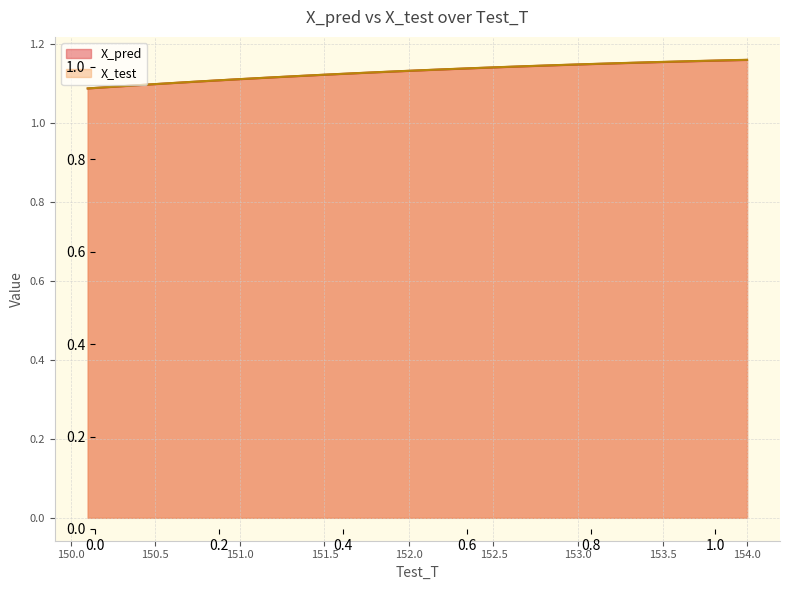

At how many categories does at least one series exceed 1?

40